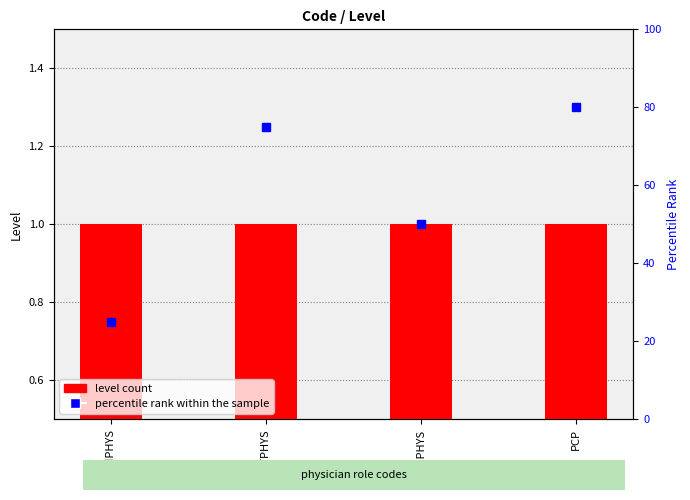

At which category is the sum across all series the highest?

PCP